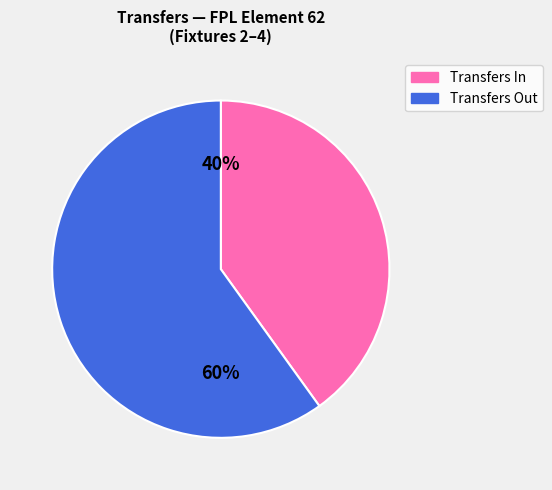

Is there a majority slice in this chart?

Yes